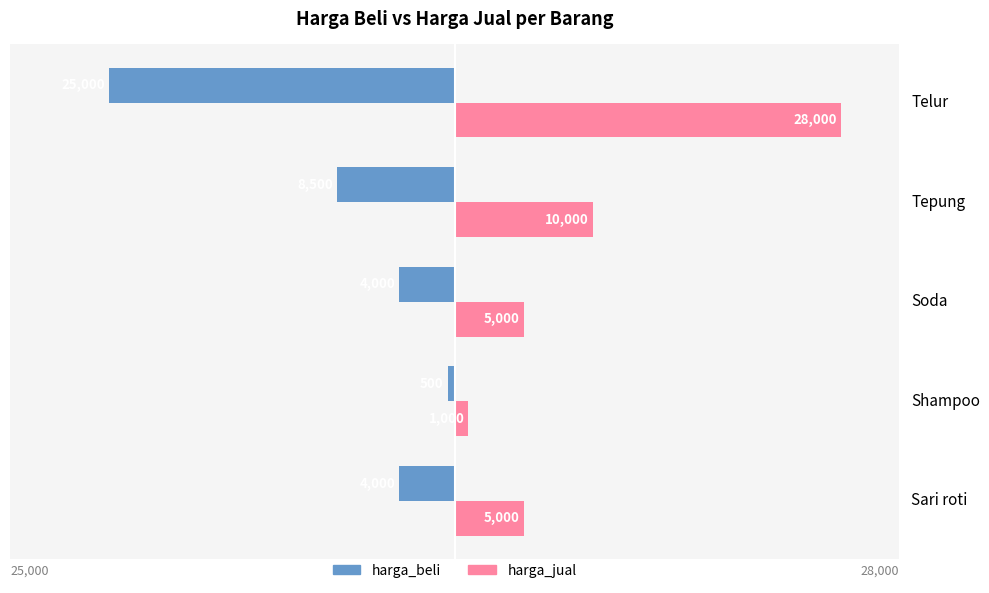

What is the total value across all series at Sari roti?

1000